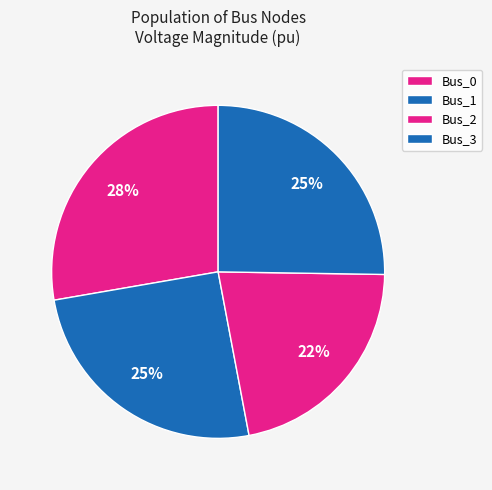

To the nearest percent, what portion does Bus_1 represent?

25%